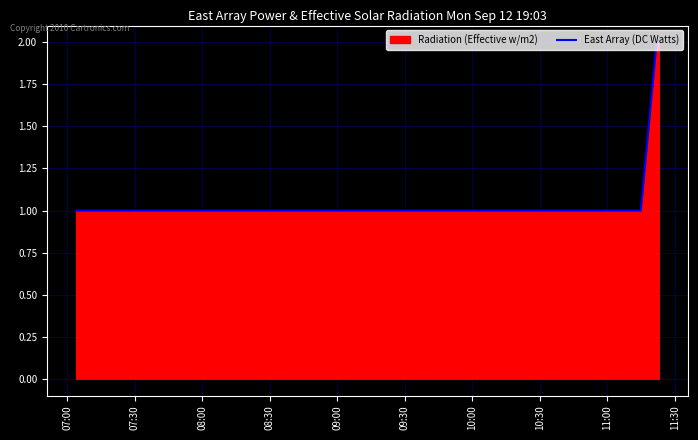

What is the sum of all values?

7